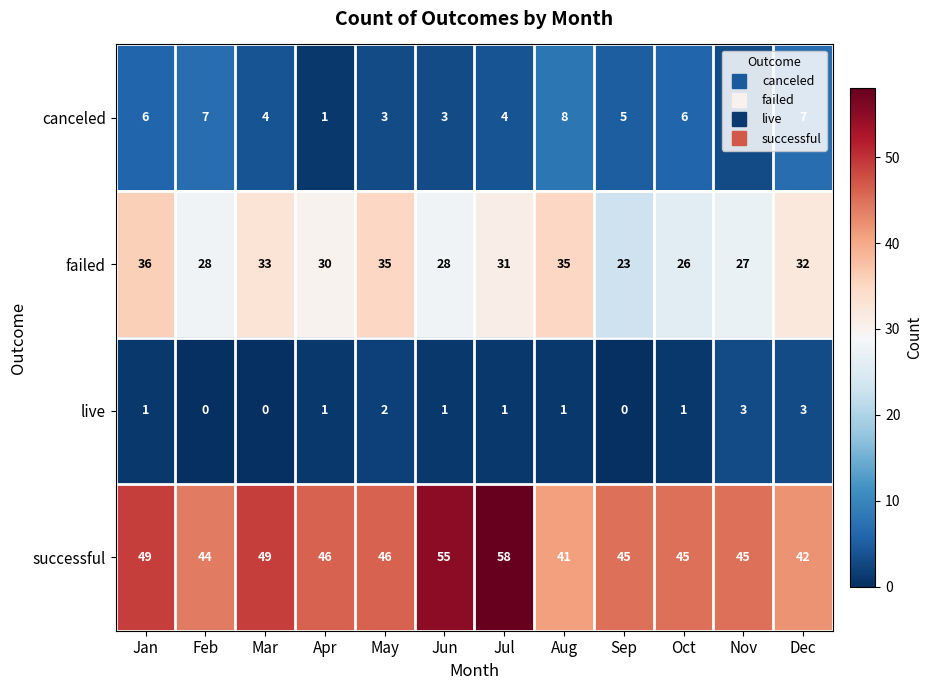

Between Jul and Sep, which series saw the biggest shift?

successful